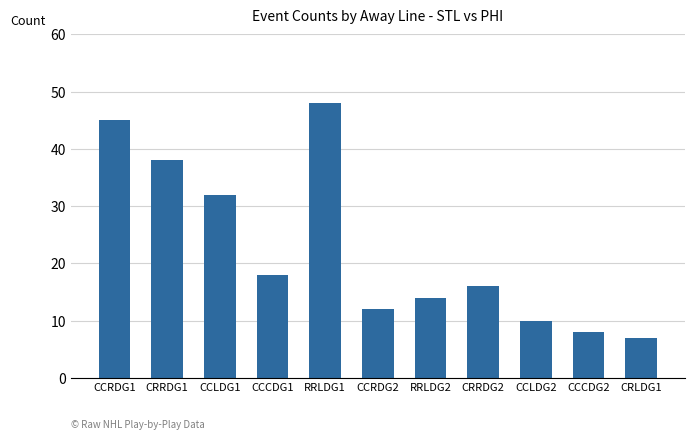

Reading left to right, what are all the values shown in this chart?

45	38	32	18	48	12	14	16	10	8	7